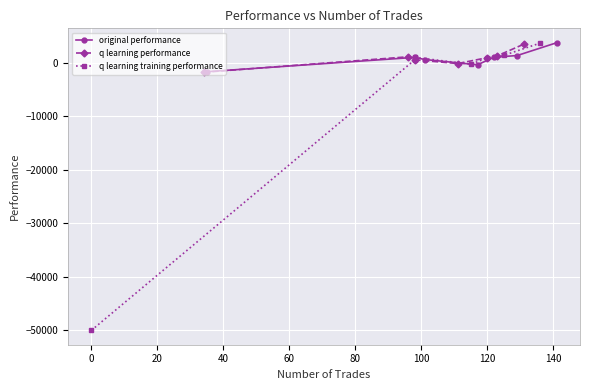

How many intersections are there between q learning training performance and original performance?

4